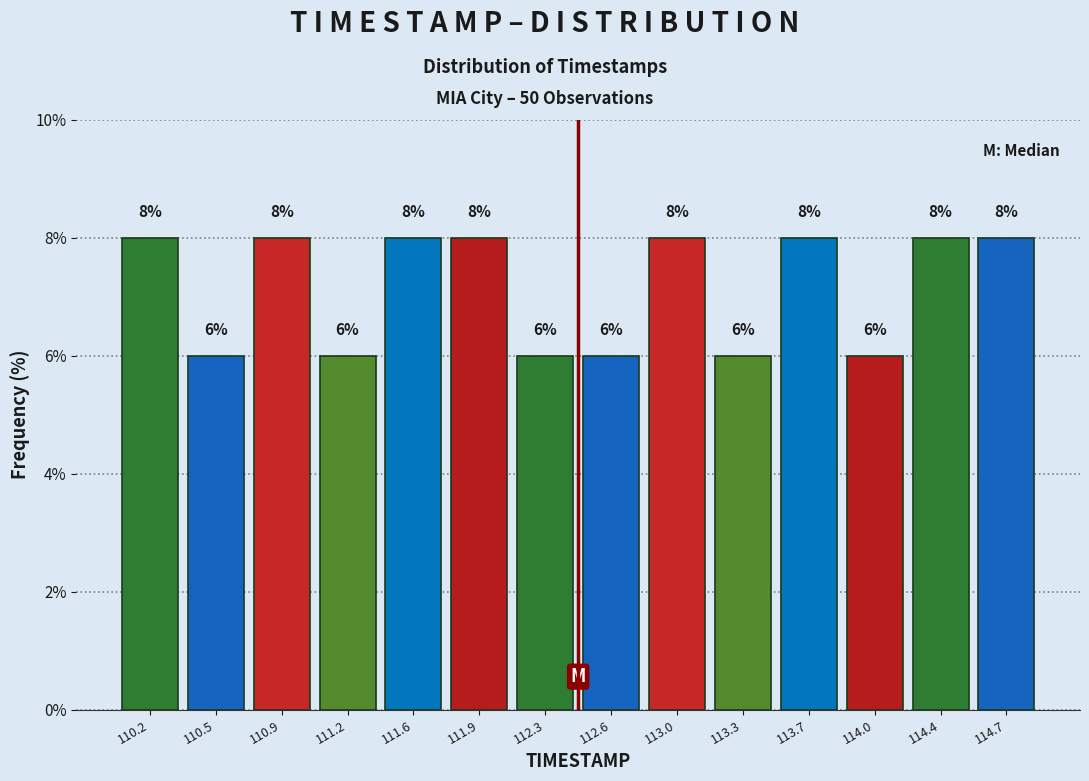

Reading left to right, transcribe this chart: for each bar, give the range it covers on the x-axis and its height.

110.00 to 110.35: 8
110.35 to 110.70: 6
110.70 to 111.05: 8
111.05 to 111.40: 6
111.40 to 111.75: 8
111.75 to 112.10: 8
112.10 to 112.45: 6
112.45 to 112.80: 6
112.80 to 113.15: 8
113.15 to 113.50: 6
113.50 to 113.85: 8
113.85 to 114.20: 6
114.20 to 114.55: 8
114.55 to 114.90: 8